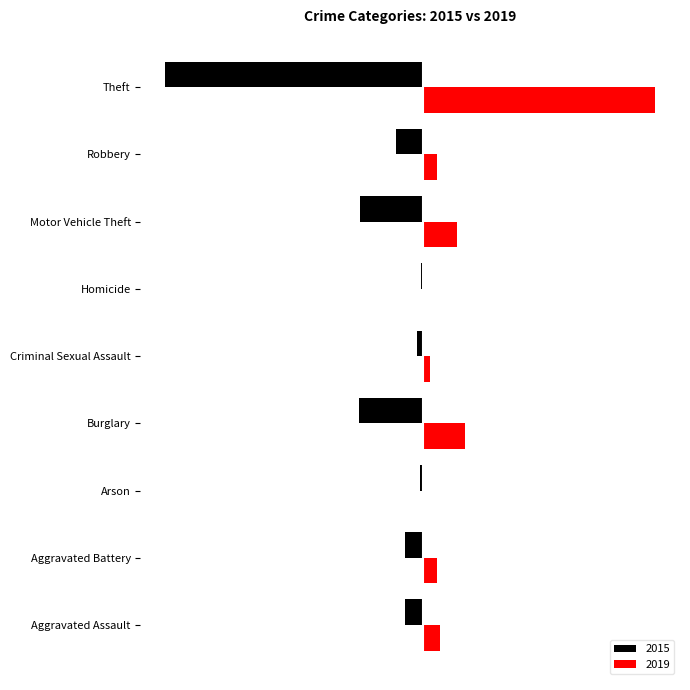

At Robbery, list the series in order from smallest to largest.

2015, 2019